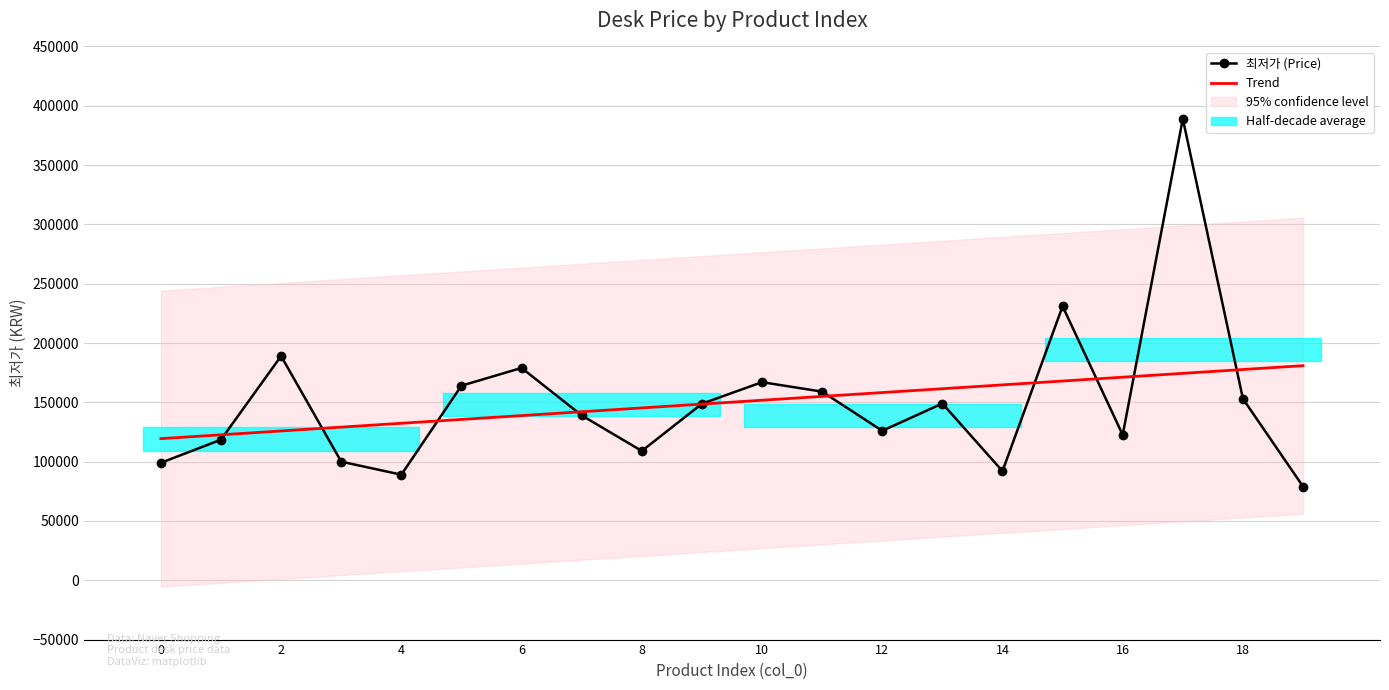

Does the chart have visible grid lines?

Yes